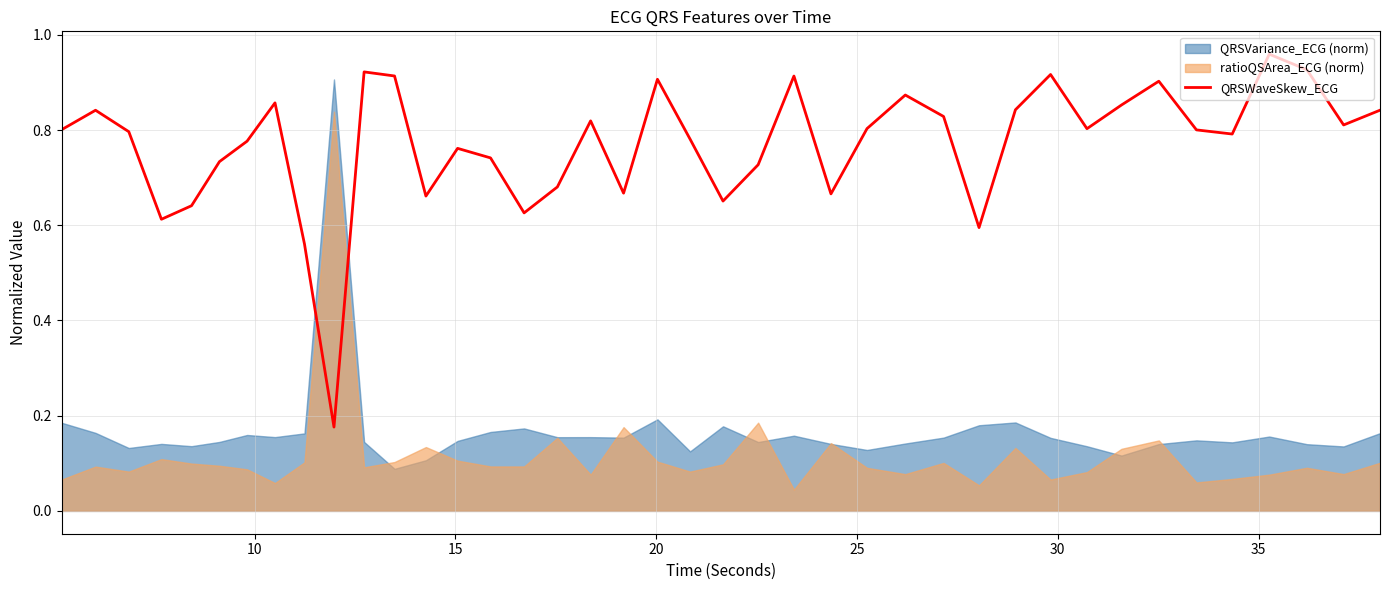

How many points are lower than both their immediate neighbors (excluding endpoints)?

11